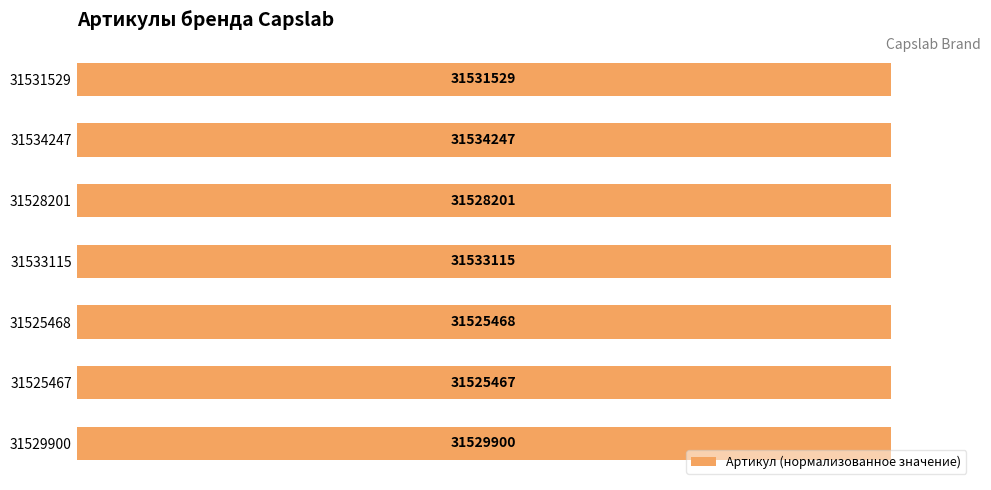

Reading left to right, what are all the values shown in this chart?

0=100.0	20=100.0	40=100.0	60=100.0	80=100.0	100=100.0	120=100.0